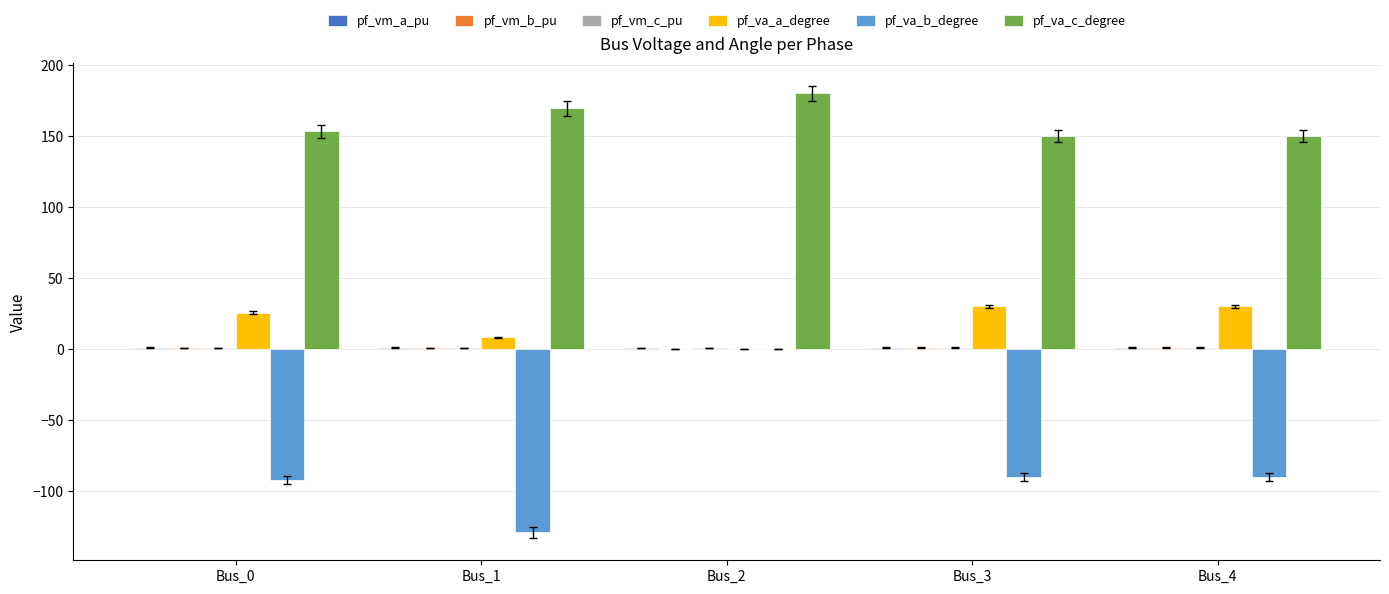

How many series are shown in this chart?

6